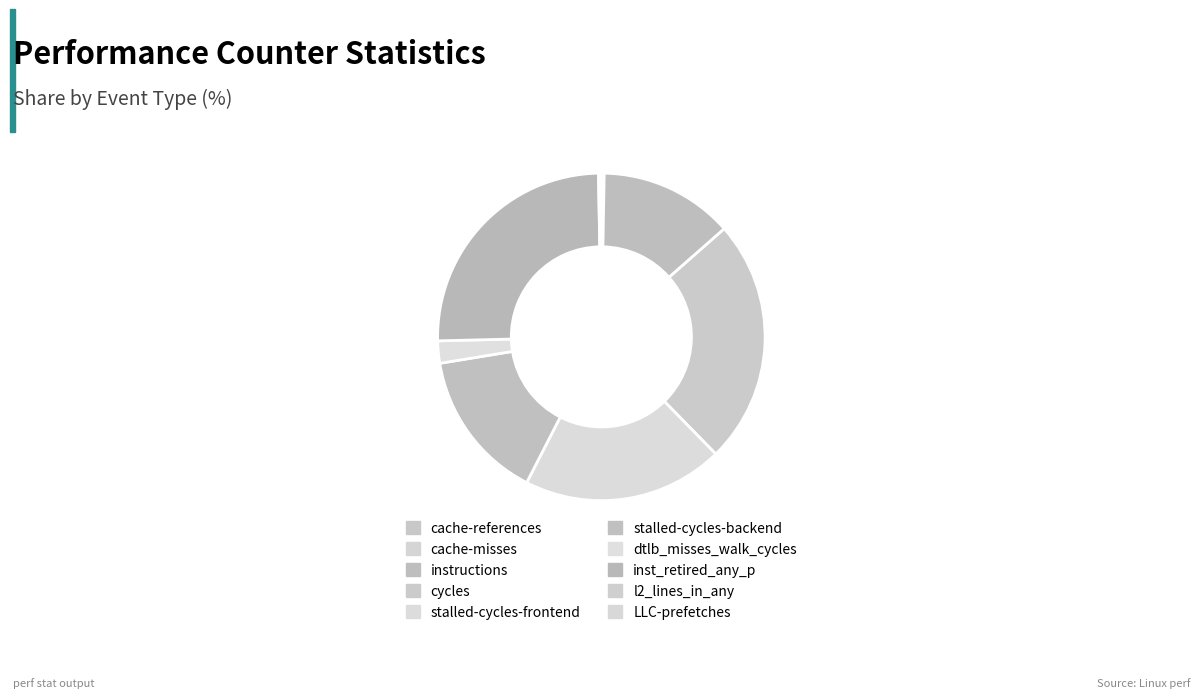

Is cache-misses the majority of the pie?

No